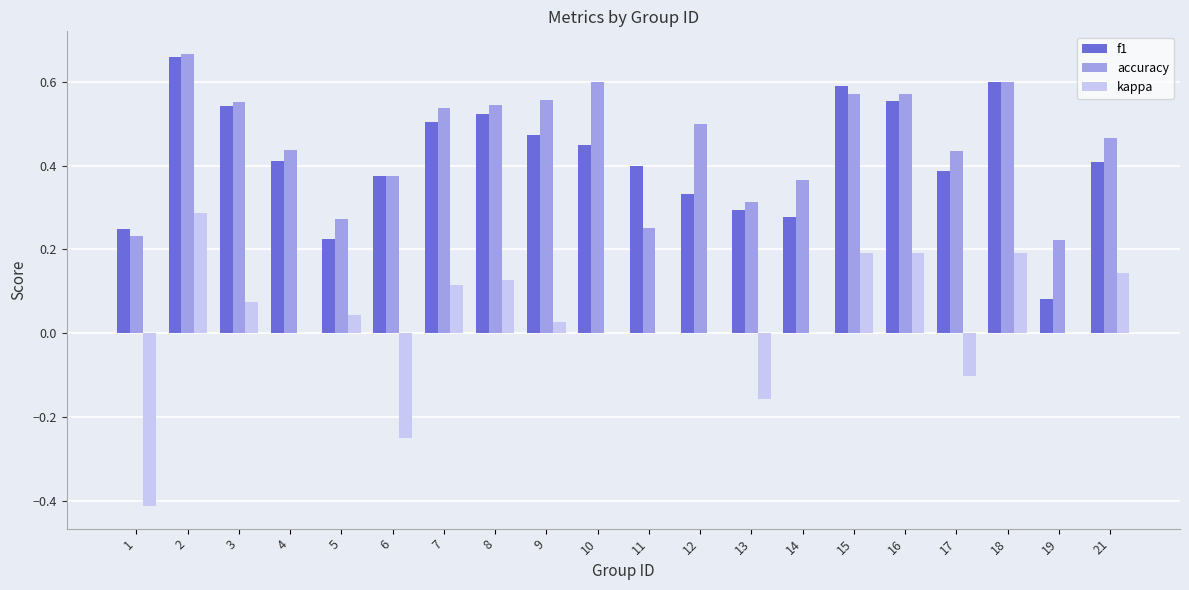

Does the chart contain stacked bars?

No